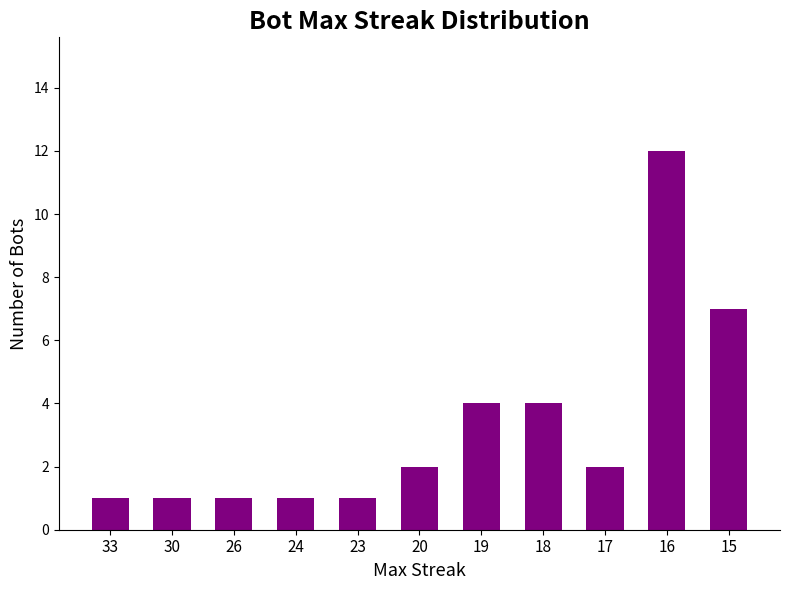

The chart shows a value of 1 at 23. True or false?

True